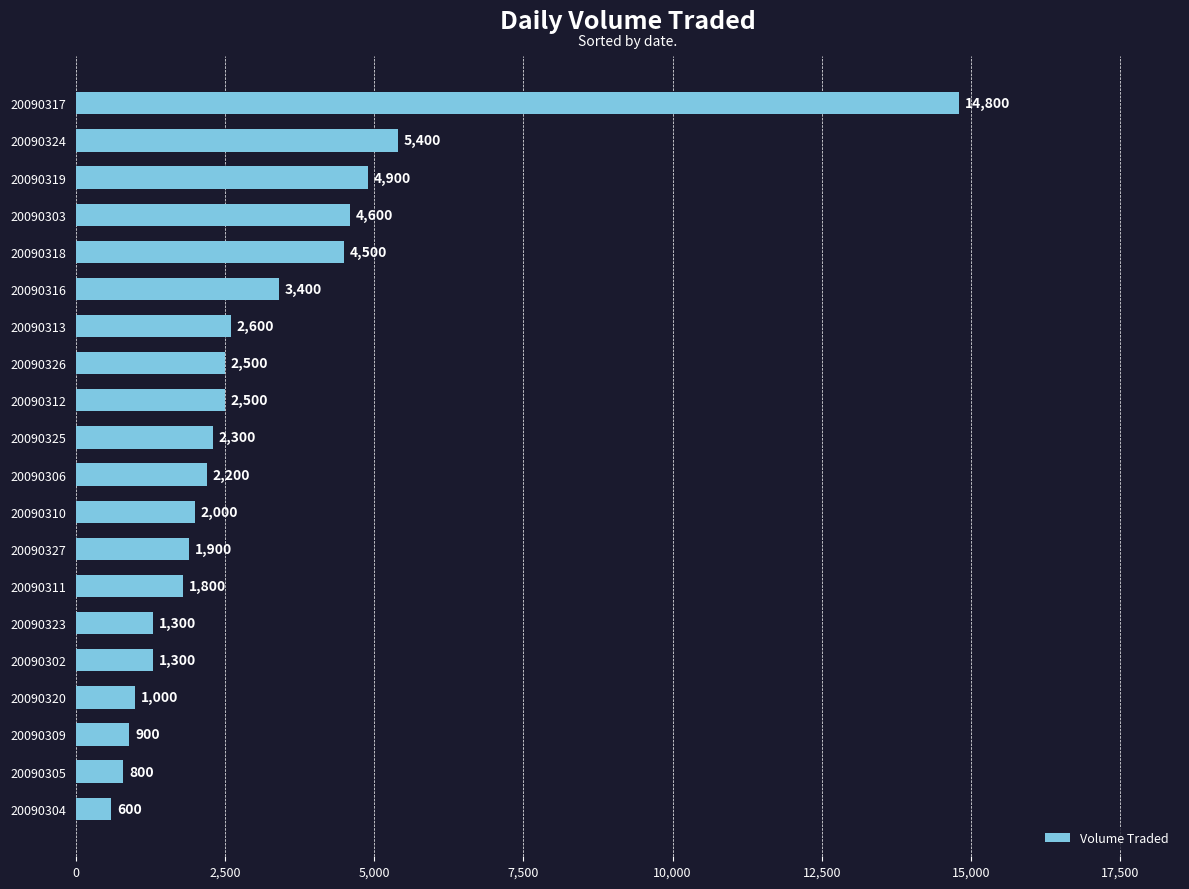

What is the maximum value shown in the chart?

14800